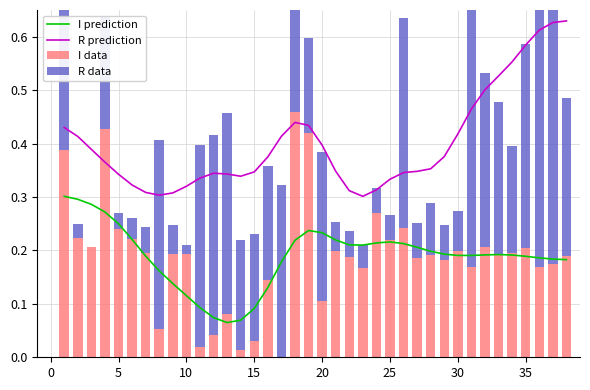

What are all the series names shown in the legend?

I prediction, R prediction, I data, R data